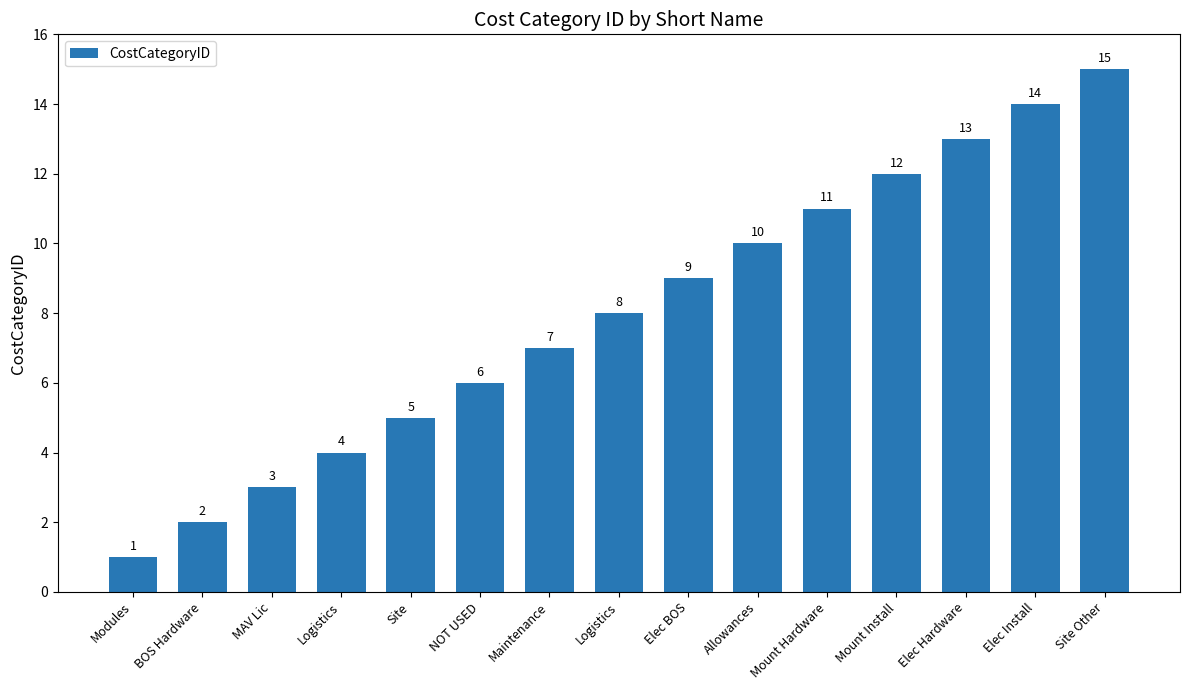

At which label is the value closest to 8?

Logistics